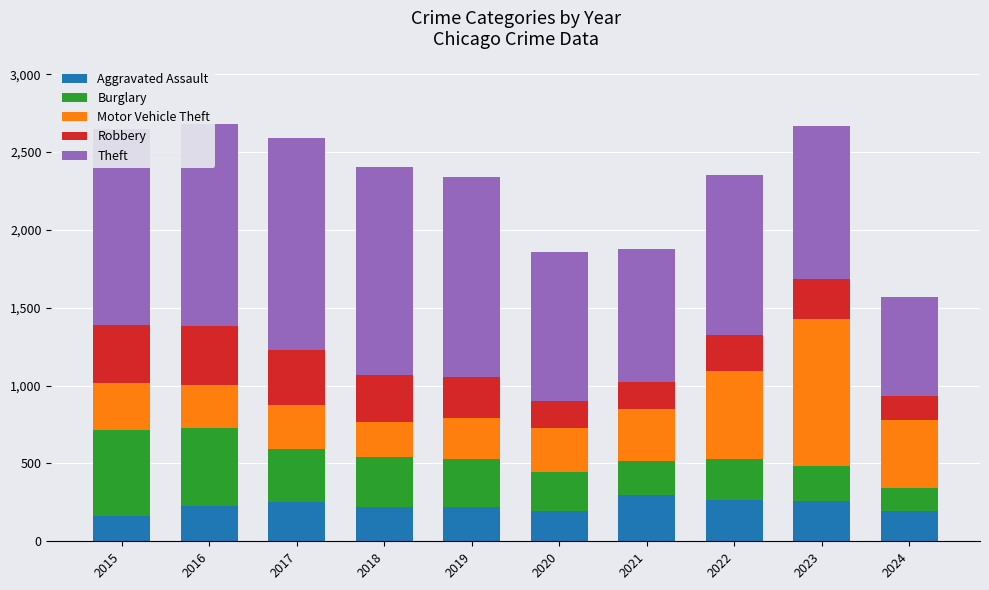

What is the maximum value for Aggravated Assault?

295